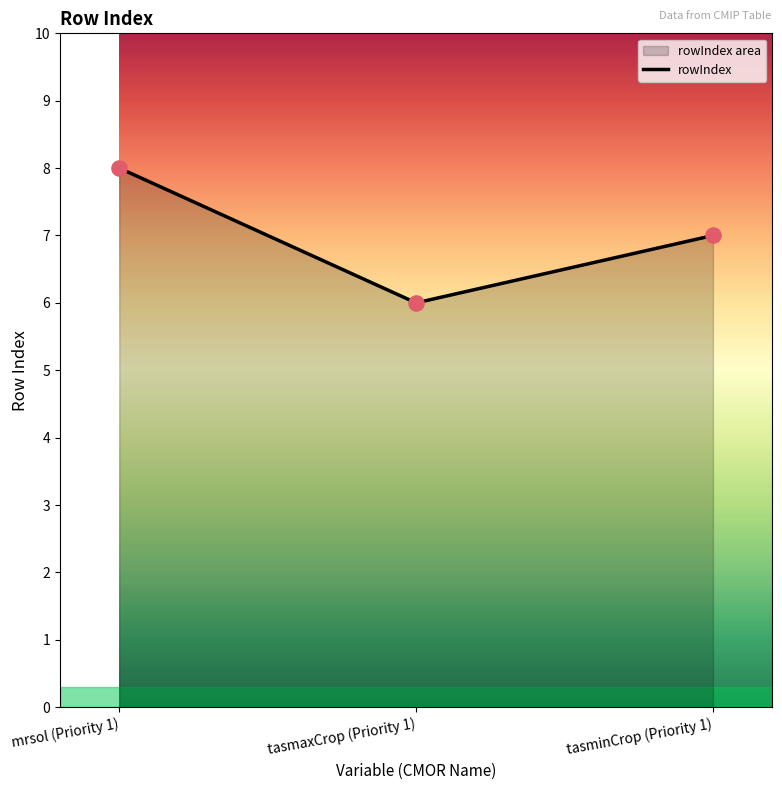

What is the change in value from mrsol (Priority 1) to tasmaxCrop (Priority 1)?

-2